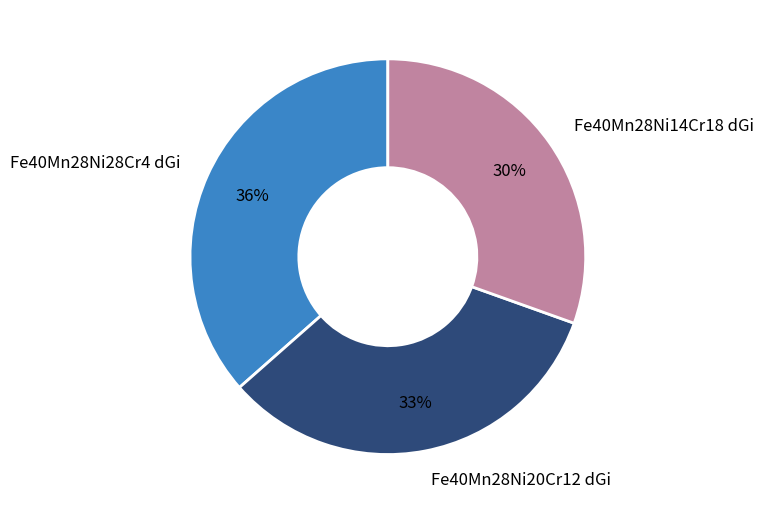

To the nearest percent, what percentage of the pie is Fe40Mn28Ni14Cr18 dGi?

30%